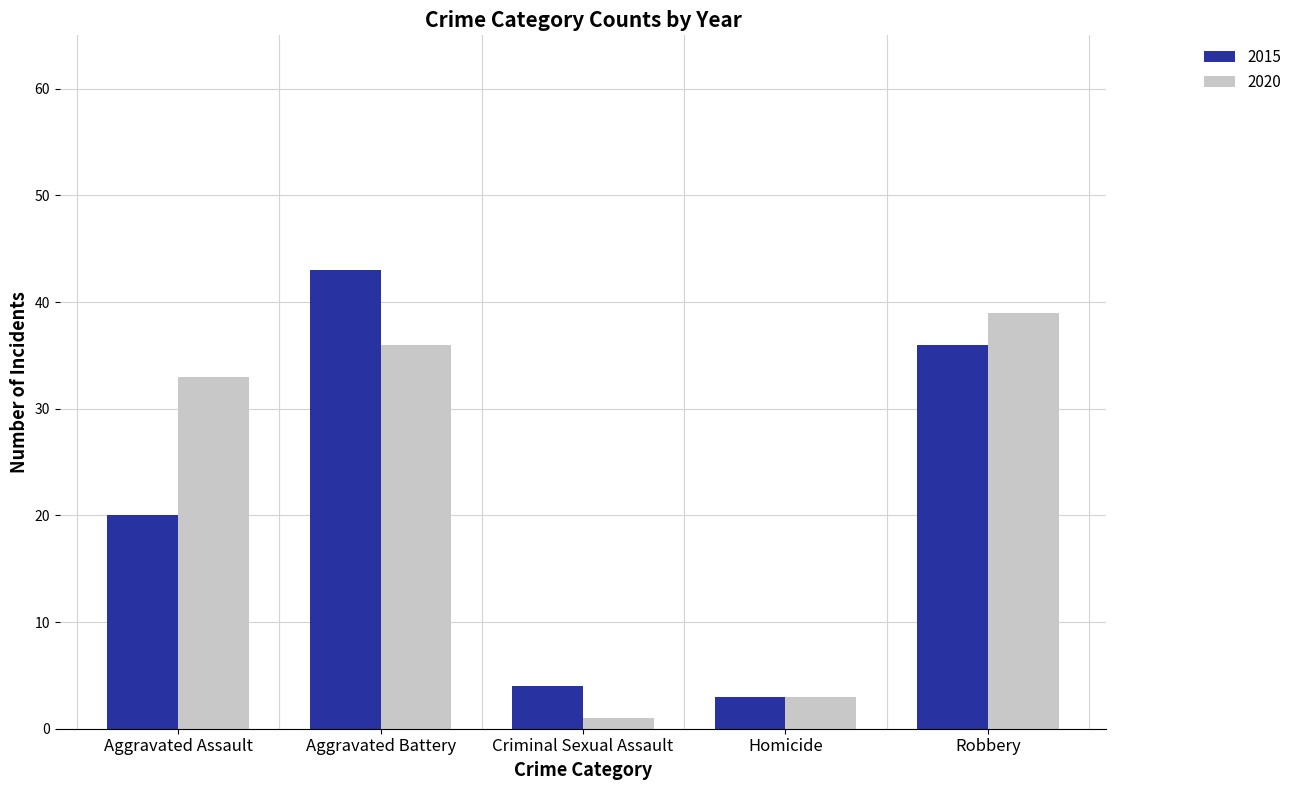

Does the chart contain stacked bars?

No